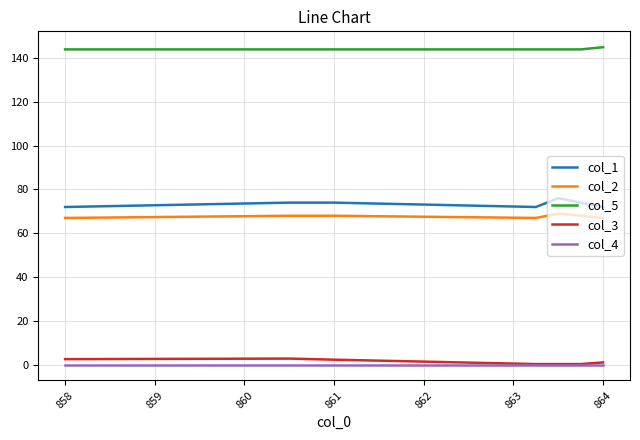

What is the lowest value of the col_5 series?

144.0